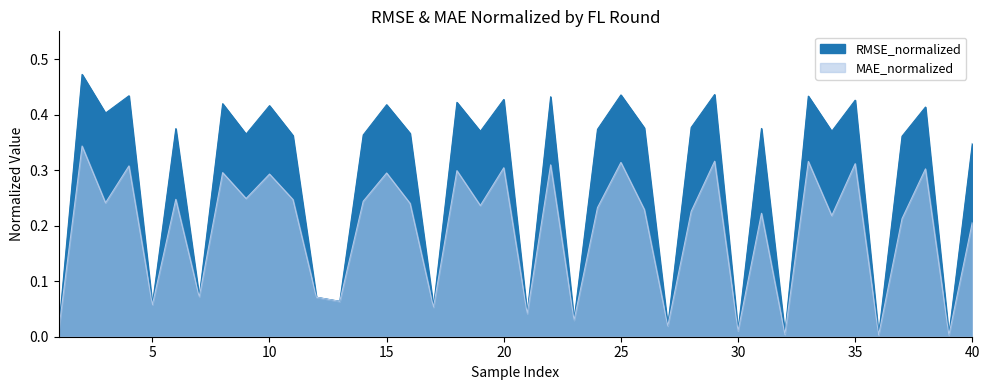

What is the maximum value shown in the chart?

0.5